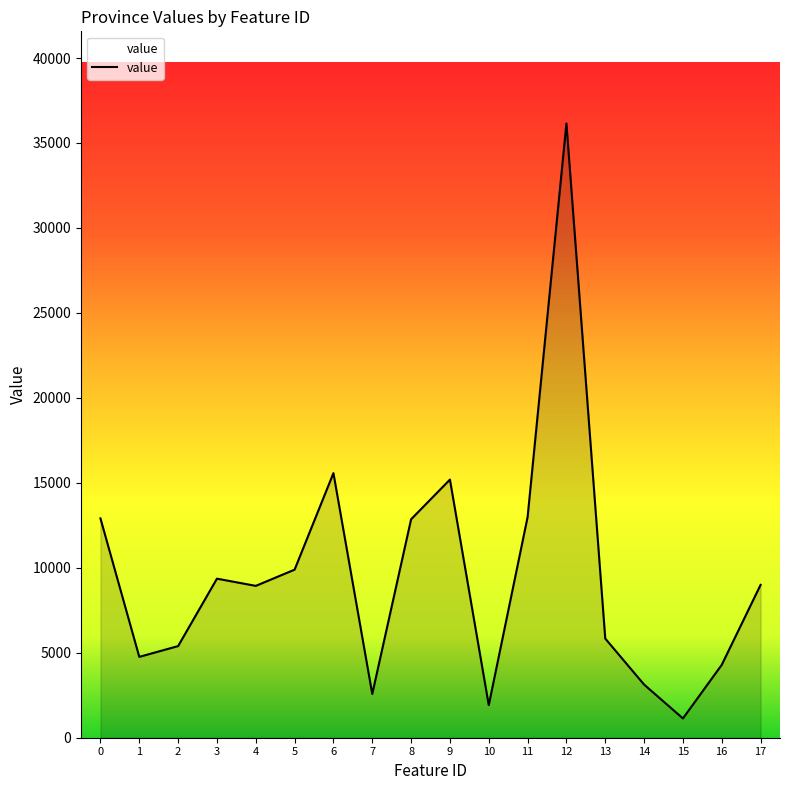

At which category does the data reach its first local peak?

3